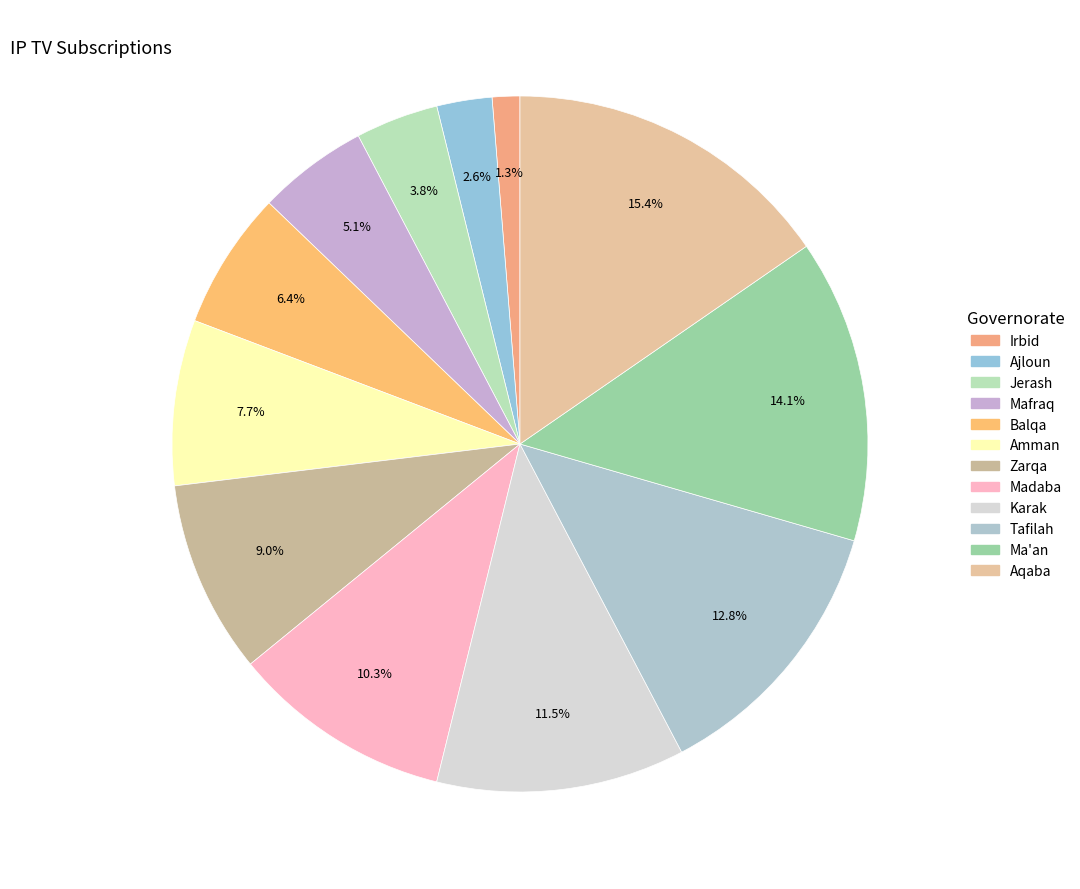

How many slices are in this pie chart?

12